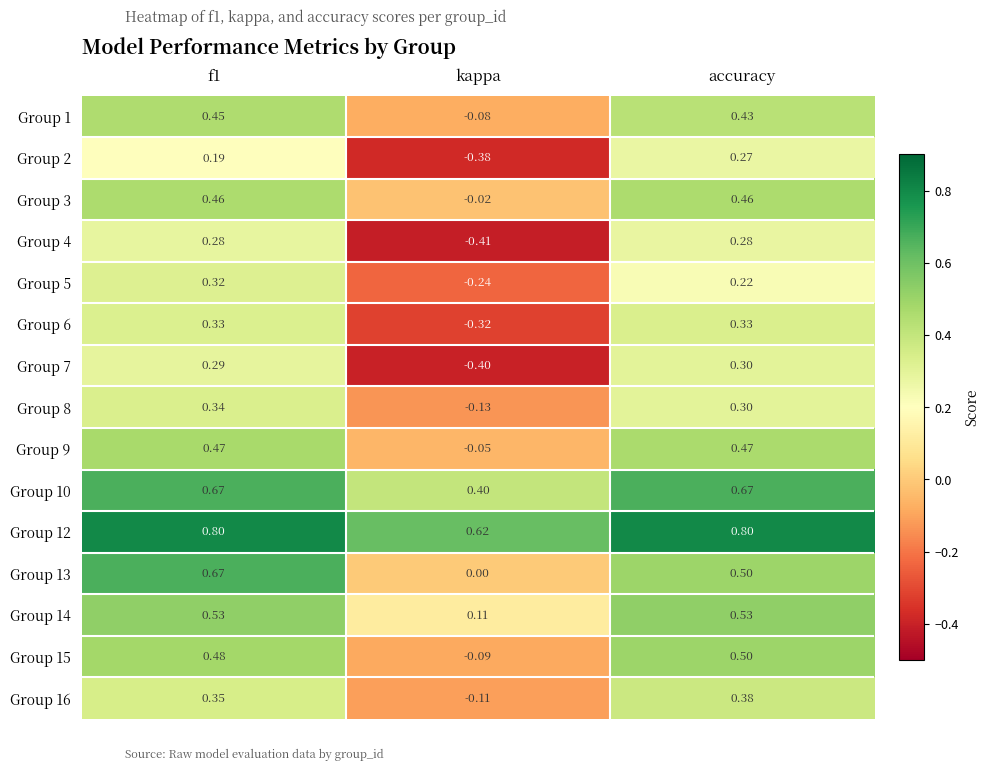

At which label is Group 12 closest to 0?

kappa